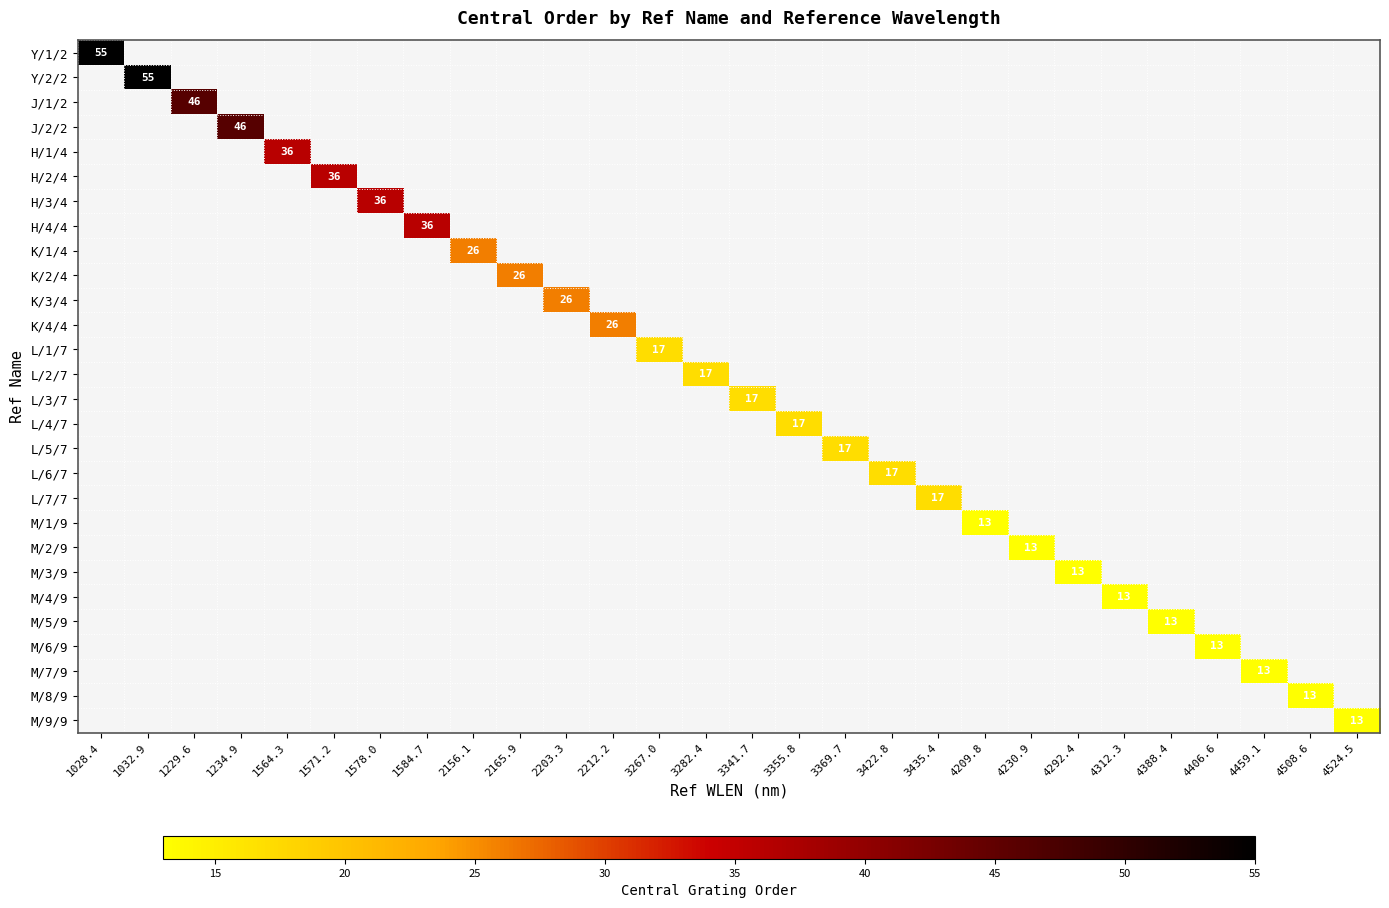

How many data points does each series have?

28